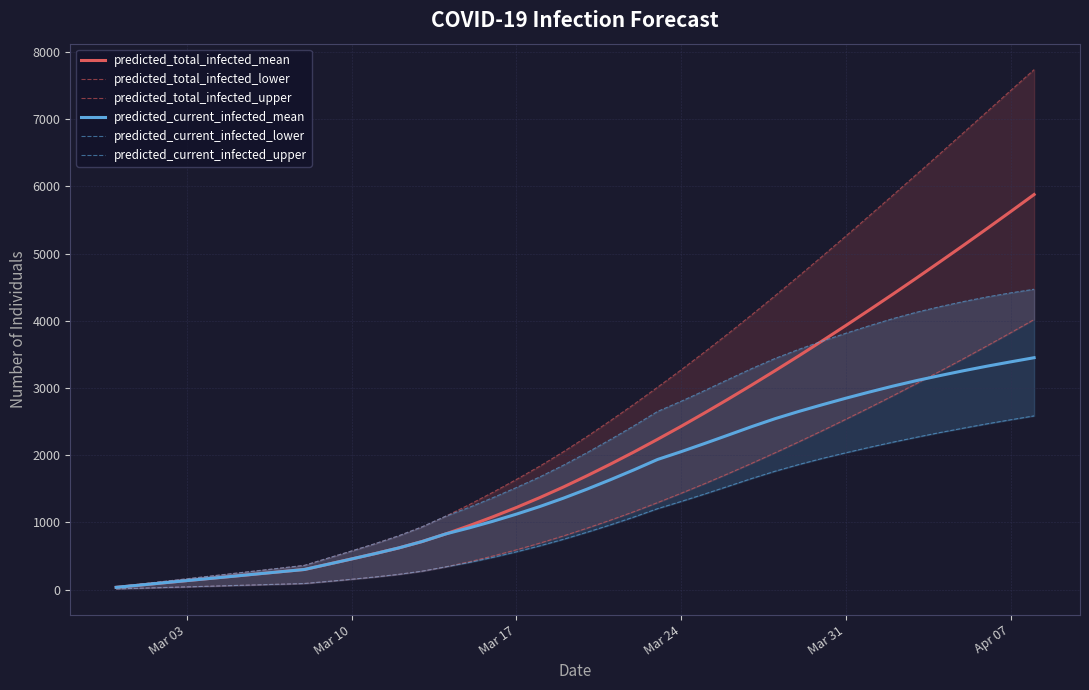

What is the maximum value shown in the chart?

7739